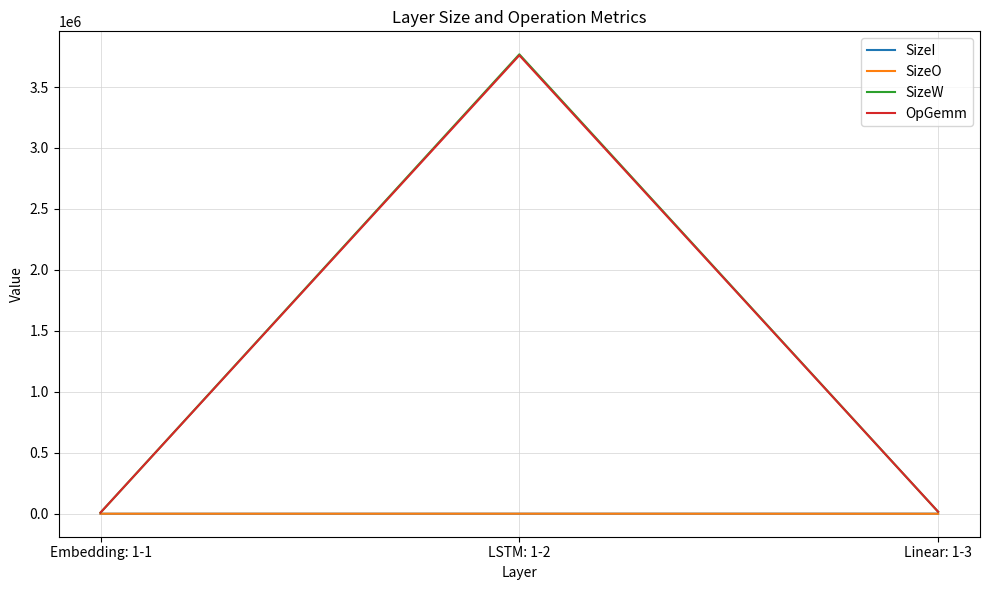

Between Embedding: 1-1 and LSTM: 1-2, which series saw the biggest shift?

SizeW